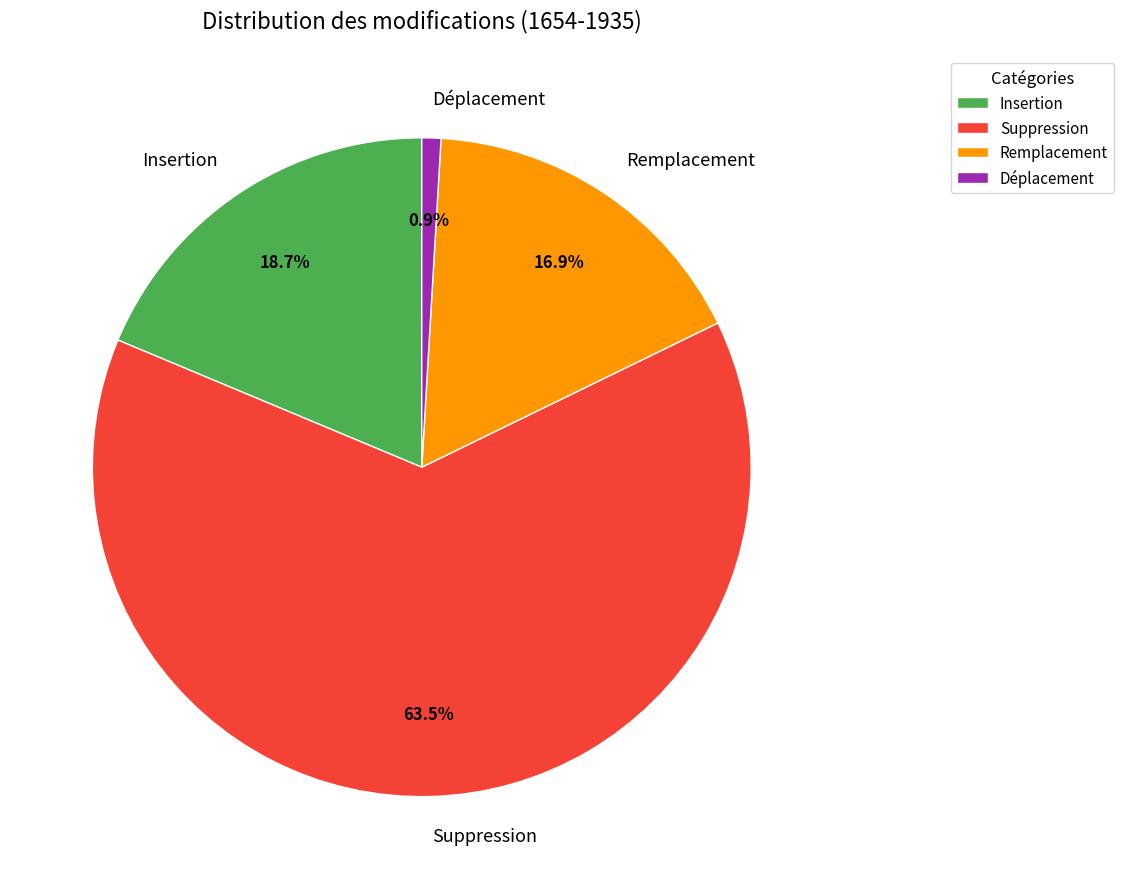

Rank the categories by value from highest to lowest.

Suppression, Insertion, Remplacement, Déplacement